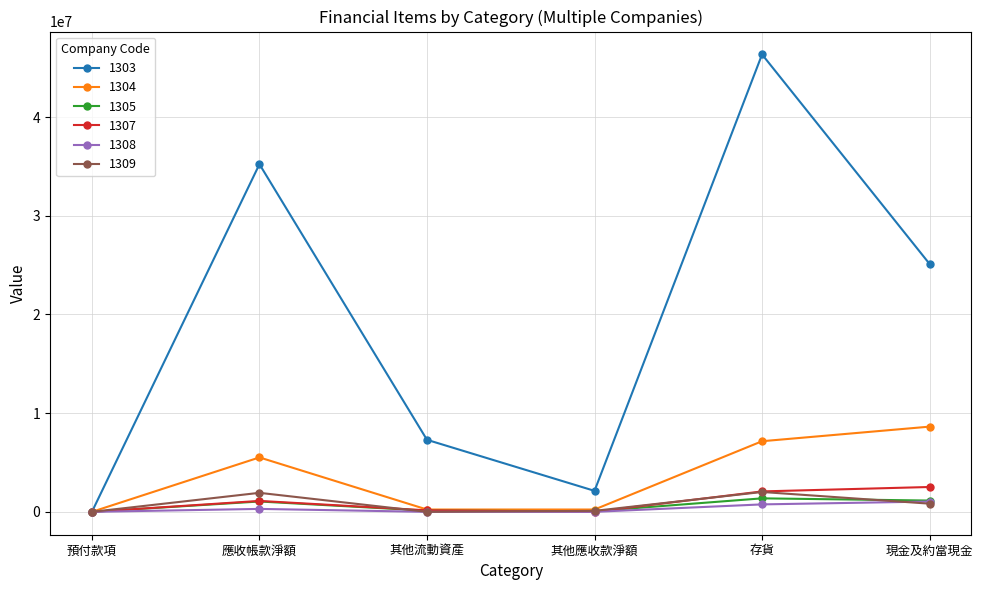

At which category is the sum across all series the highest?

存貨